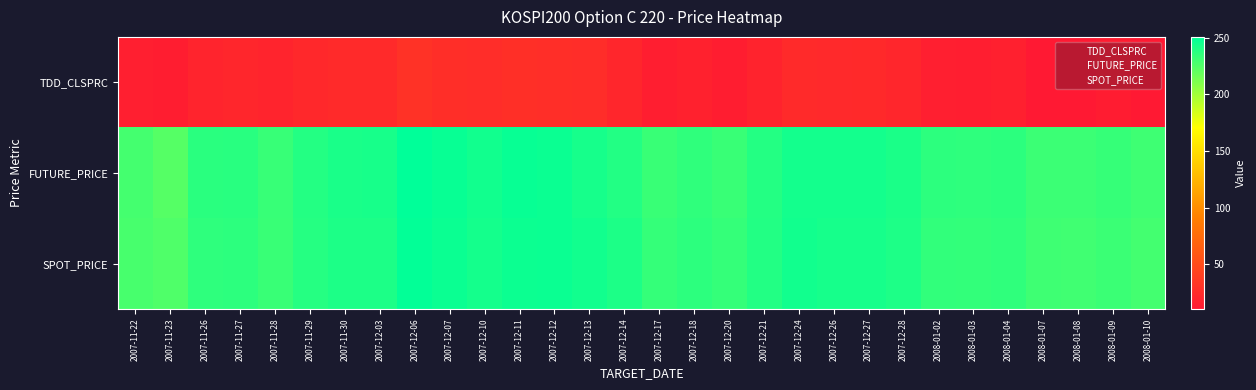

Which category has the lowest value across all series?

2008-01-10